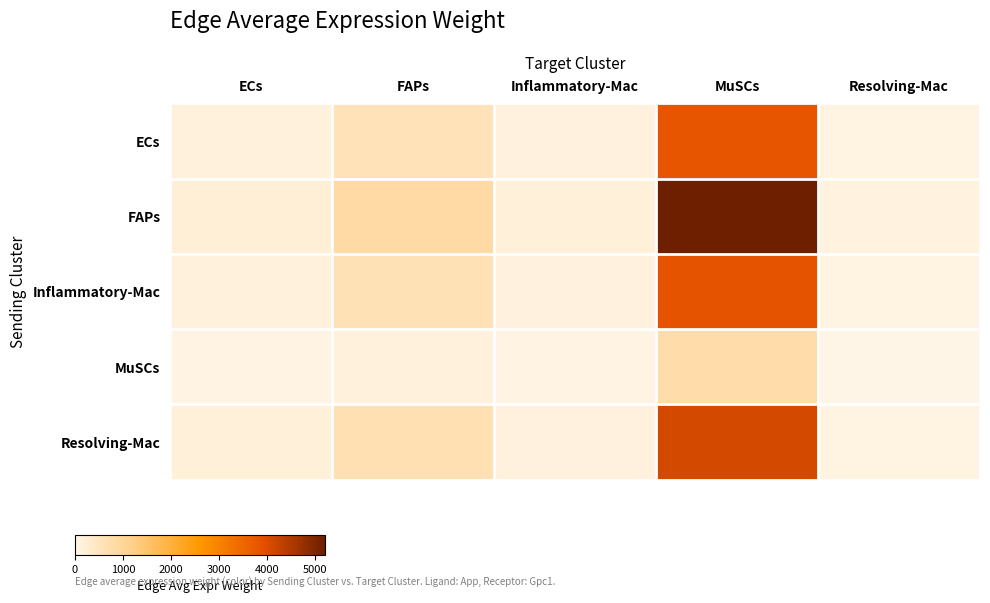

What is the maximum value shown in the chart?

5208.8